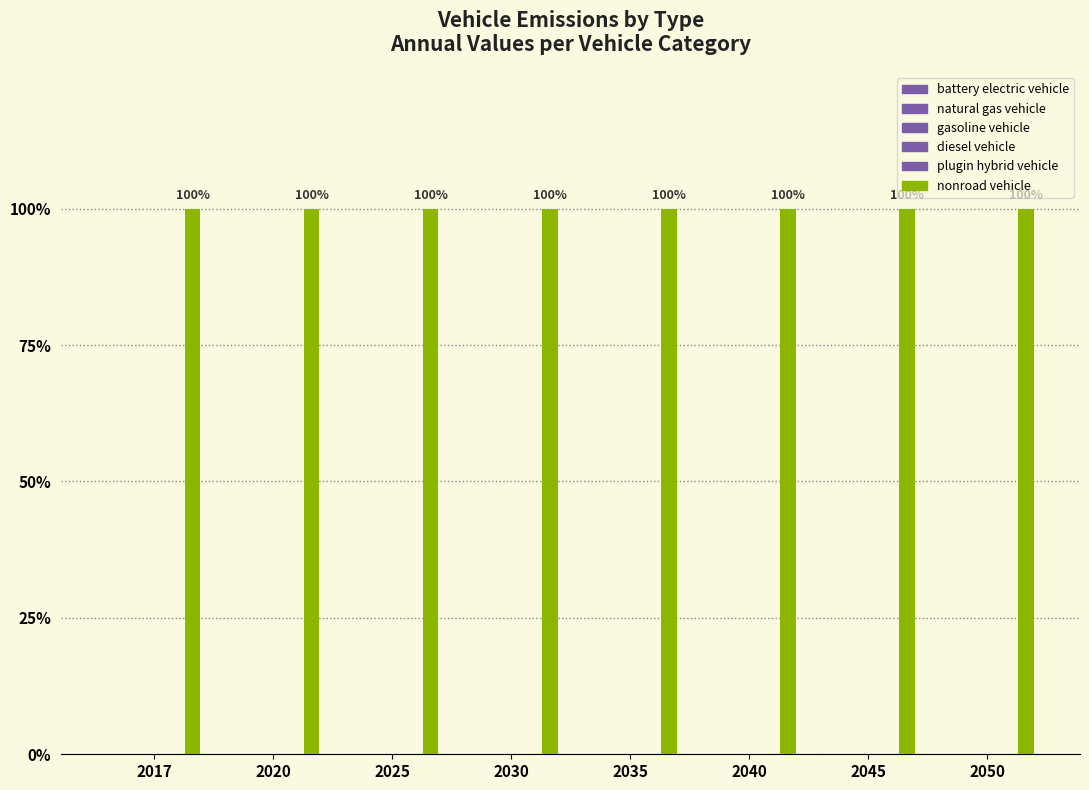

Reading left to right, extract all data points from this chart.

battery electric vehicle: 0.0	0.0	0.0	0.0	0.0	0.0	0.0	0.0
natural gas vehicle: 0.0	0.0	0.0	0.0	0.0	0.0	0.0	0.0
gasoline vehicle: 0.0	0.0	0.0	0.0	0.0	0.0	0.0	0.0
diesel vehicle: 0.0	0.0	0.0	0.0	0.0	0.0	0.0	0.0
plugin hybrid vehicle: 0.0	0.0	0.0	0.0	0.0	0.0	0.0	0.0
nonroad vehicle: 2576779.4	2576779.4	2576779.4	2576779.4	2576779.4	2576779.4	2576779.4	2576779.4